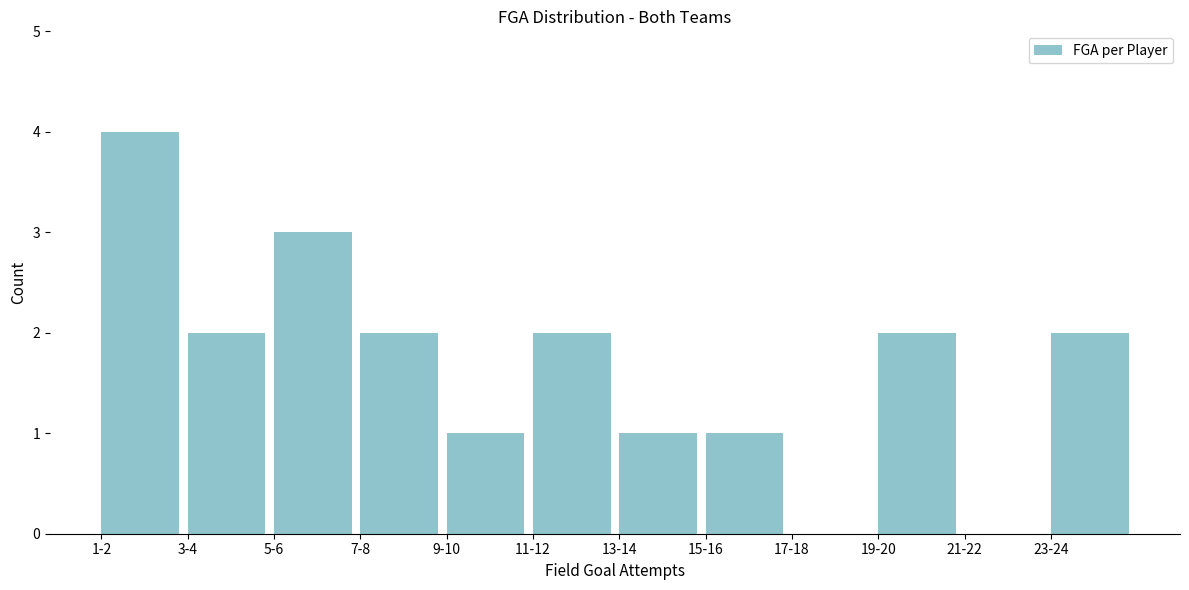

Reading right to left, list all the values displayed in this chart.

23-24=2	21-22=0	19-20=2	17-18=0	15-16=1	13-14=1	11-12=2	9-10=1	7-8=2	5-6=3	3-4=2	1-2=4